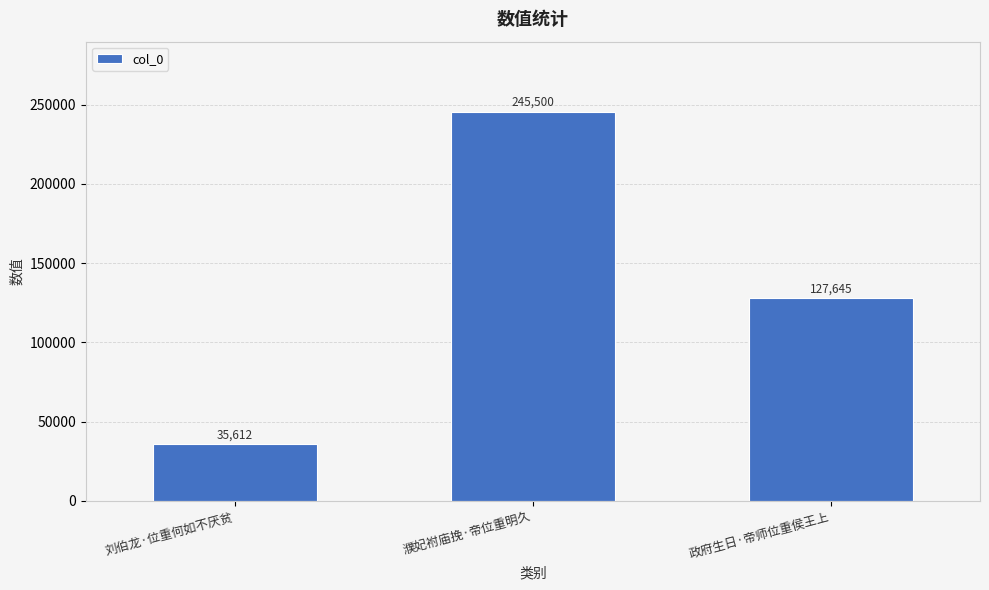

What is the ratio of the value at 政府生日·帝师位重侯王上 to the value at 刘伯龙·位重何如不厌贫?

3.6